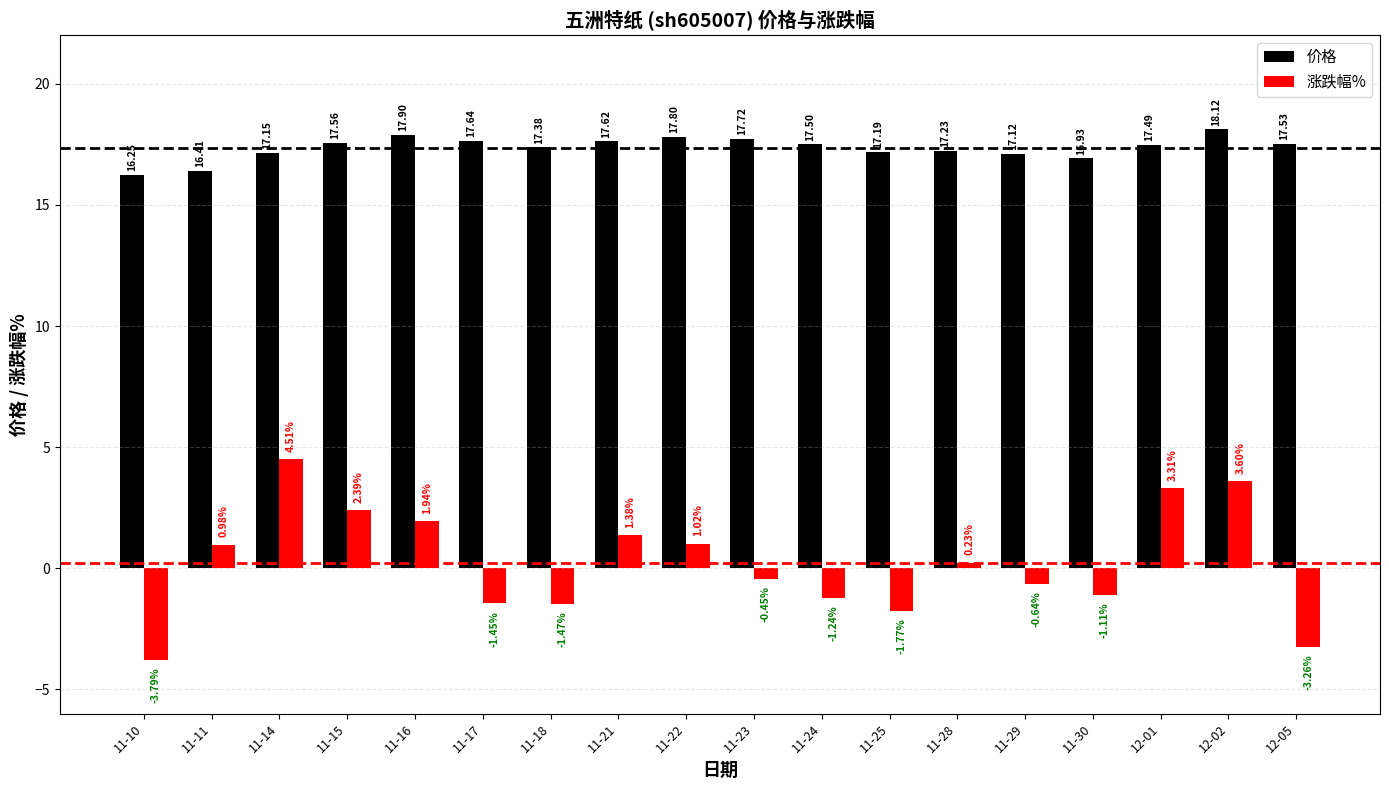

Which category has the highest value in the 价格 series?

12-02